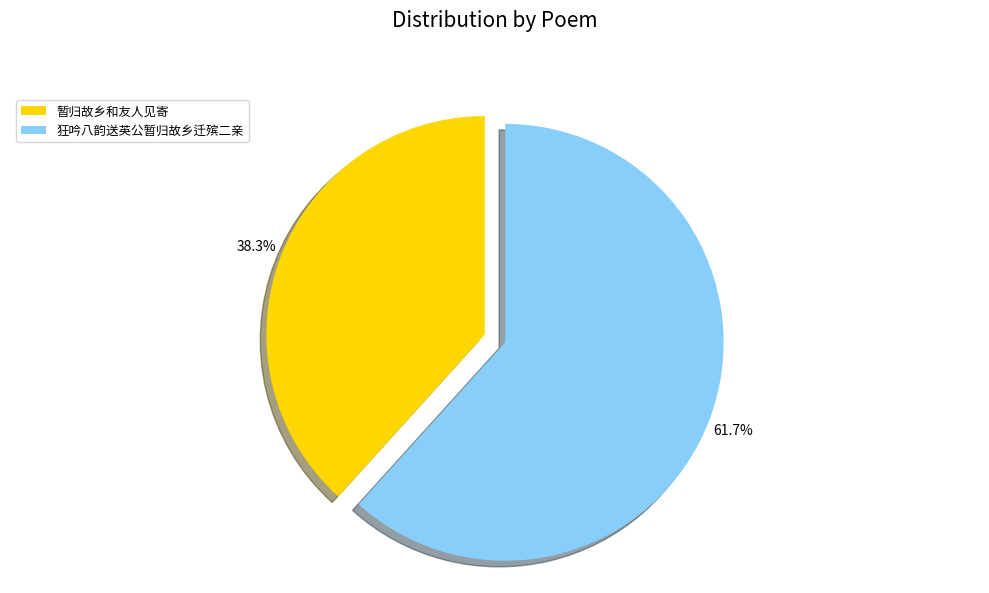

To the nearest percent, what portion does 暂归故乡和友人见寄 represent?

38%